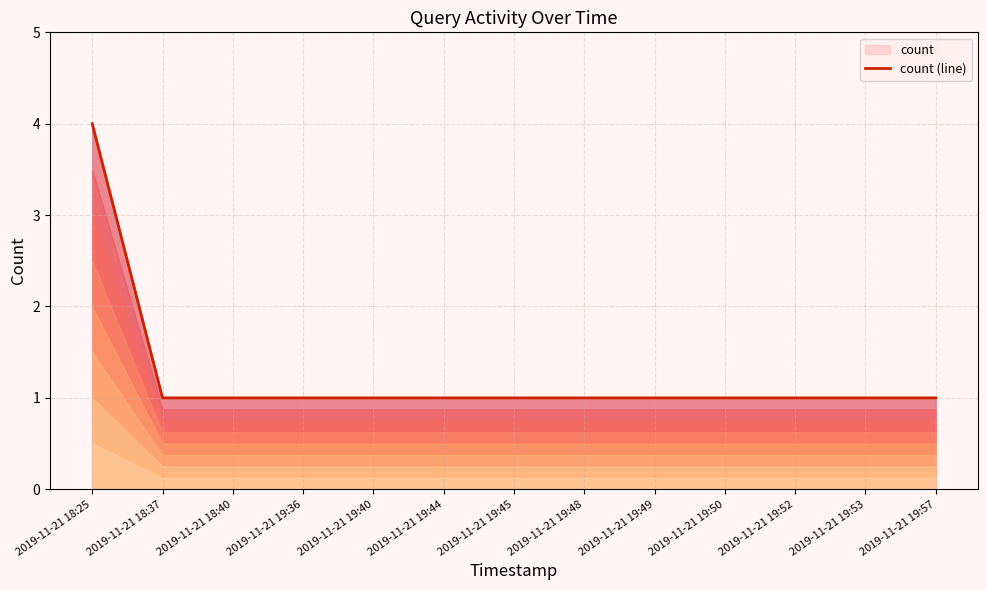

What is the approximate value at 2019-11-21 19:48?

1